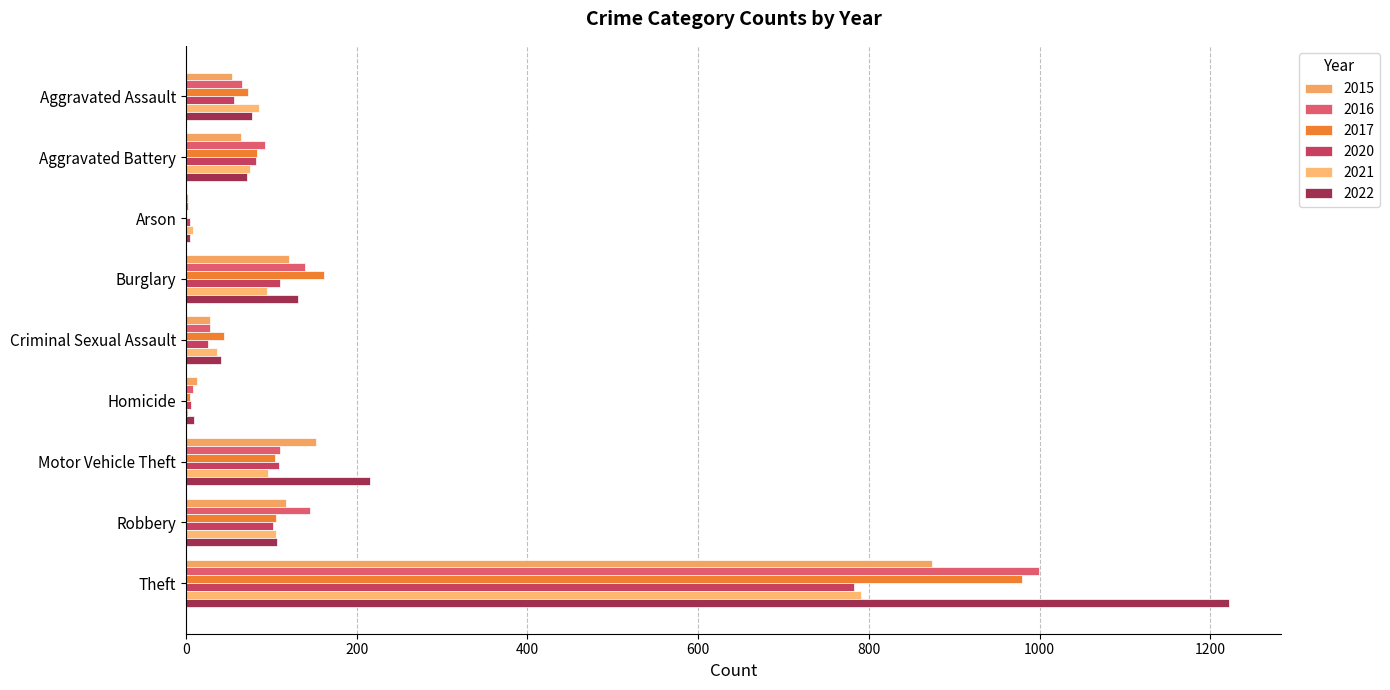

Count the number of data series in this chart.

6